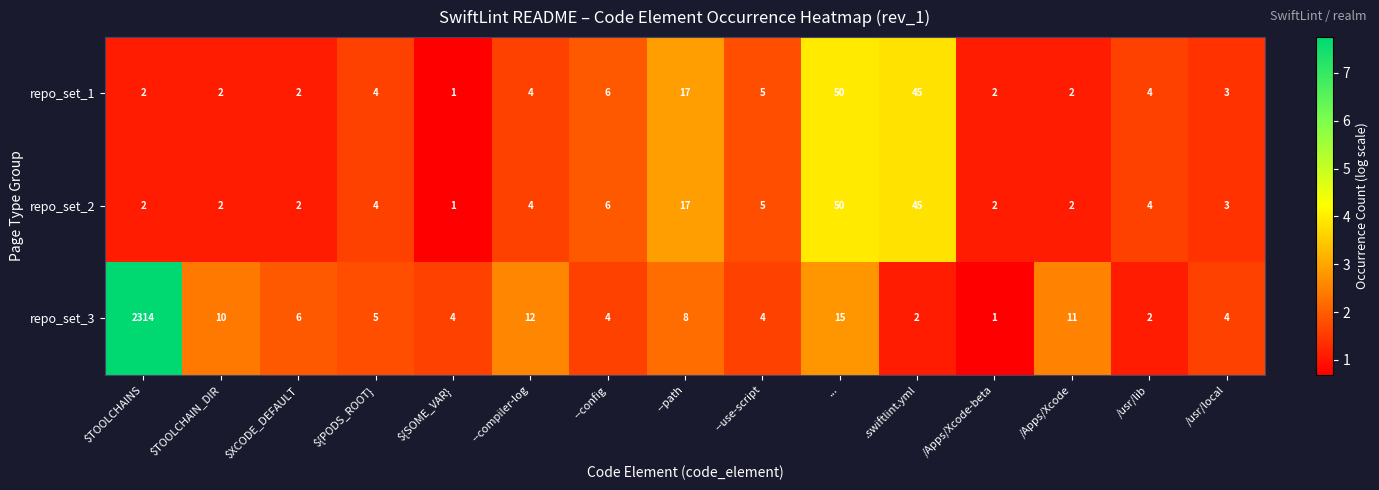

At which label does repo_set_2 reach its peak?

...